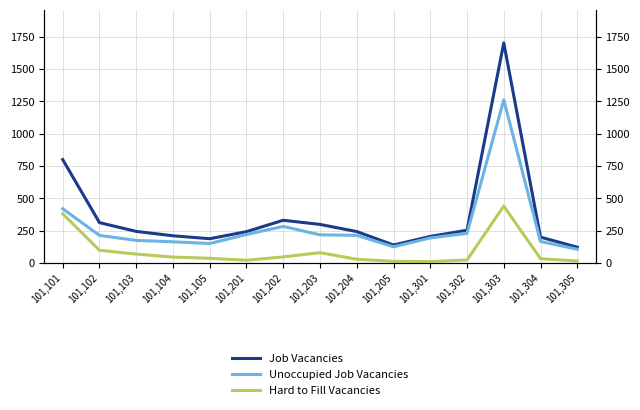

Is the value of Unoccupied Job Vacancies at 101,201 greater than the value of Job Vacancies at 101,203?

No